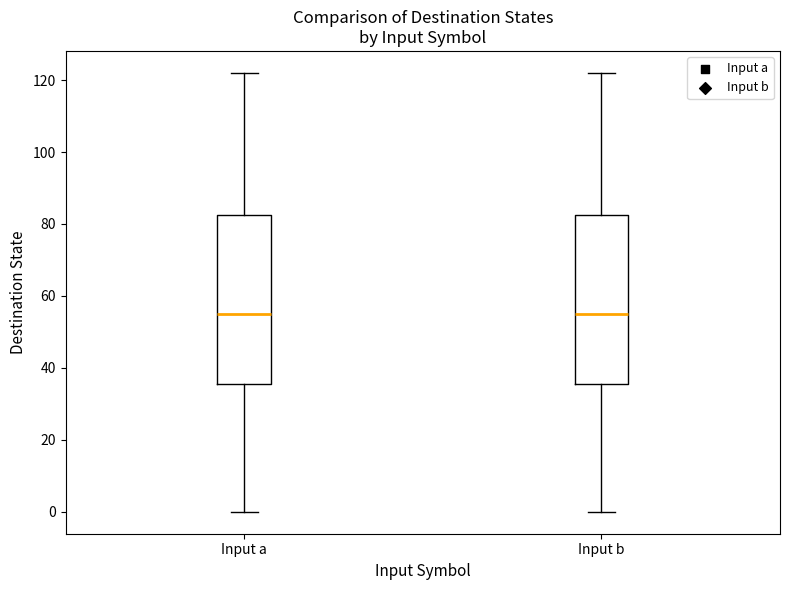

Reading left to right, transcribe this box plot: for each box, give where its median line is, the range the box spans, and where its two whiskers end, as read against the y-axis. The values are not printed on the chart, so give them approximately, as read against the axis.

Input a: median 56, box 36 to 82, whiskers 0 to 122
Input b: median 56, box 36 to 82, whiskers 0 to 122